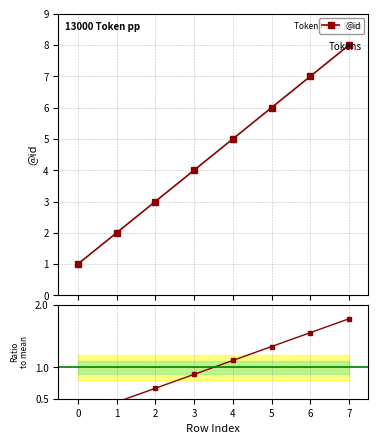

What is the value of the Ratio to mean point at the 6th from the left?

1.3